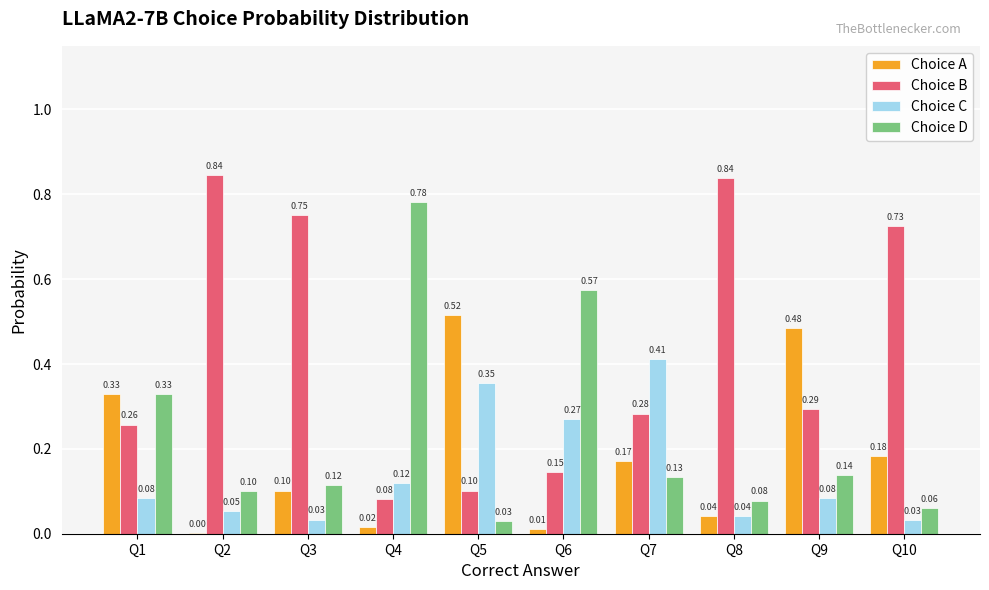

Which series has the largest range (max minus min)?

Choice B